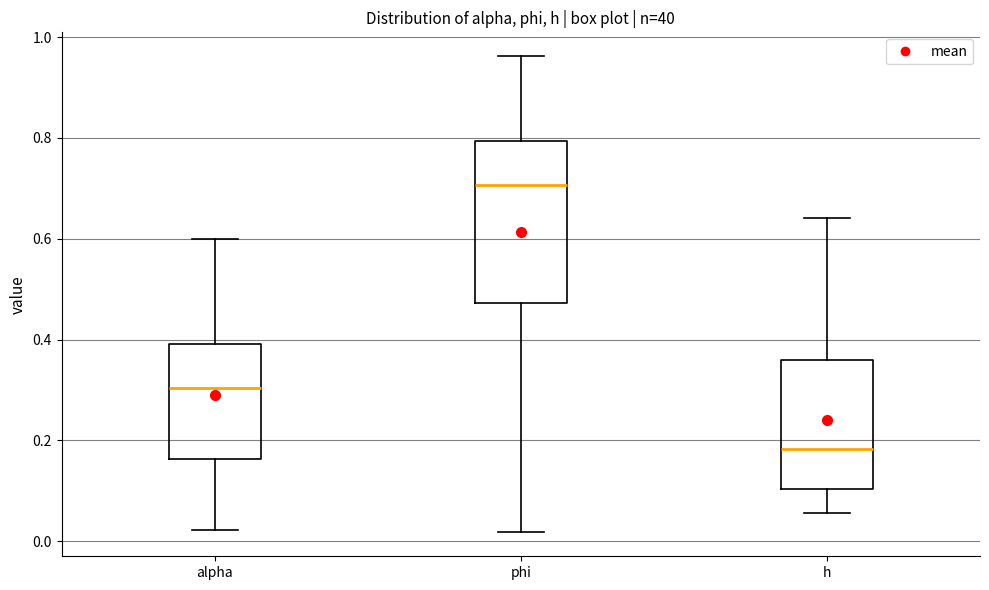

Which box has the highest median line?

phi